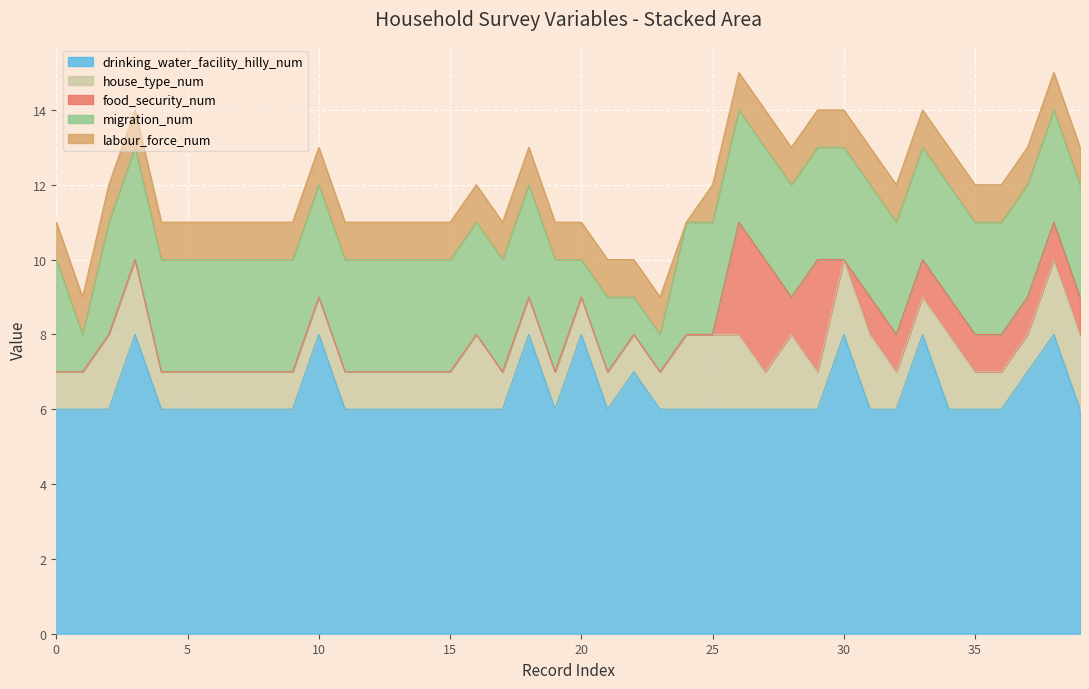

How many lines are shown in the chart?

5